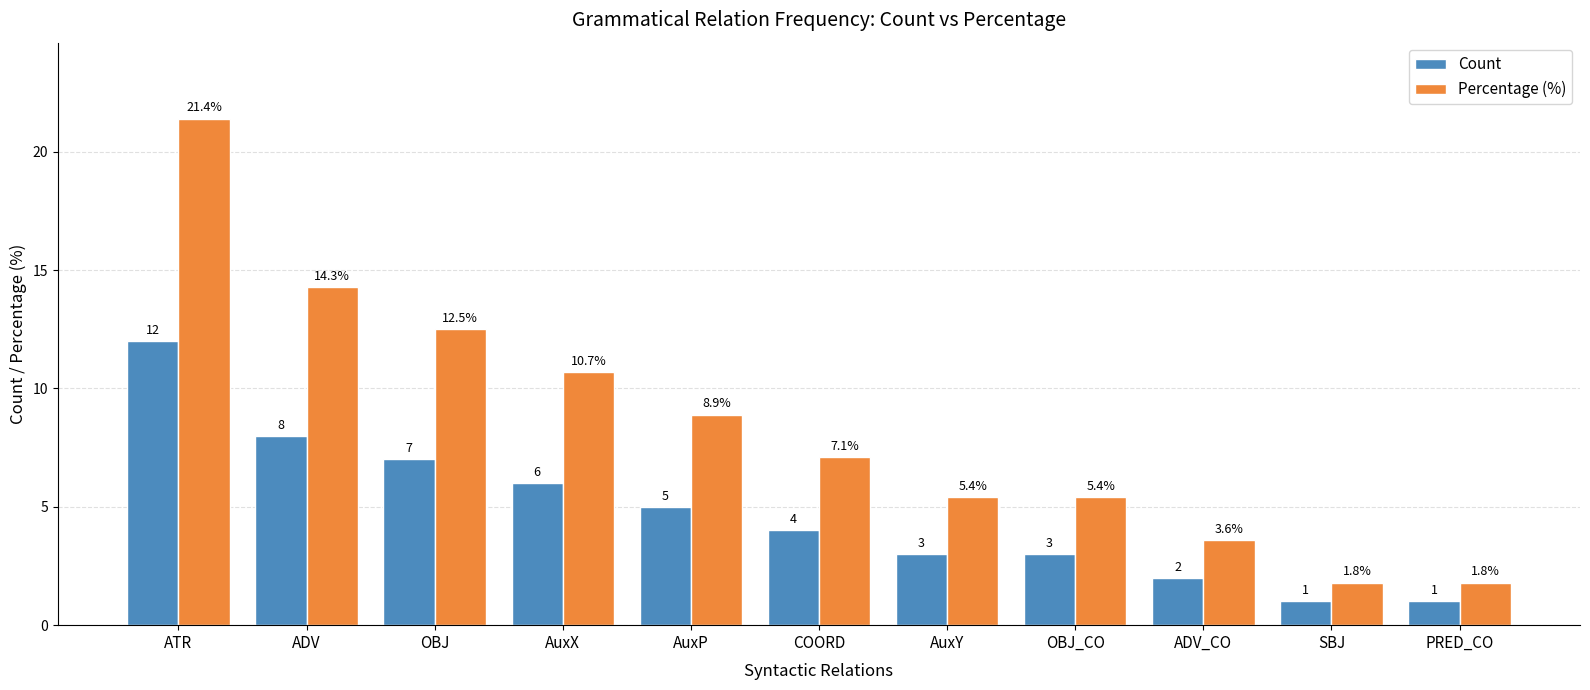

Reading left to right, list all the values displayed in this chart.

Count: ATR=12.0	ADV=8.0	OBJ=7.0	AuxX=6.0	AuxP=5.0	COORD=4.0	AuxY=3.0	OBJ_CO=3.0	ADV_CO=2.0	SBJ=1.0	PRED_CO=1.0
Percentage (%): ATR=21.4	ADV=14.3	OBJ=12.5	AuxX=10.7	AuxP=8.9	COORD=7.1	AuxY=5.4	OBJ_CO=5.4	ADV_CO=3.6	SBJ=1.8	PRED_CO=1.8